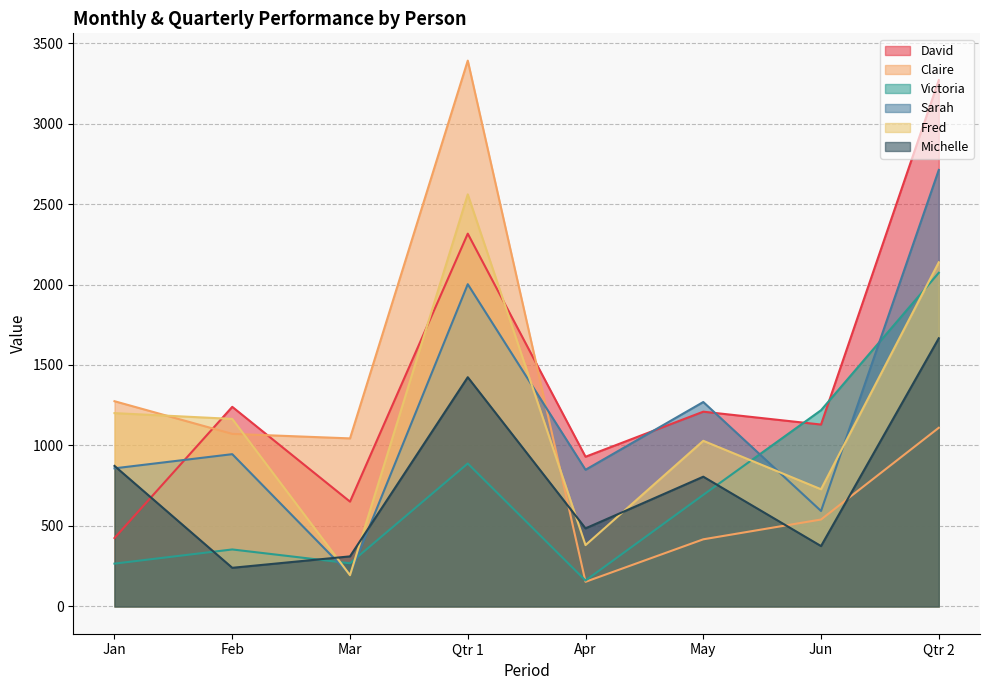

Which series ends up on top after the final intersection of Michelle and Claire?

Michelle